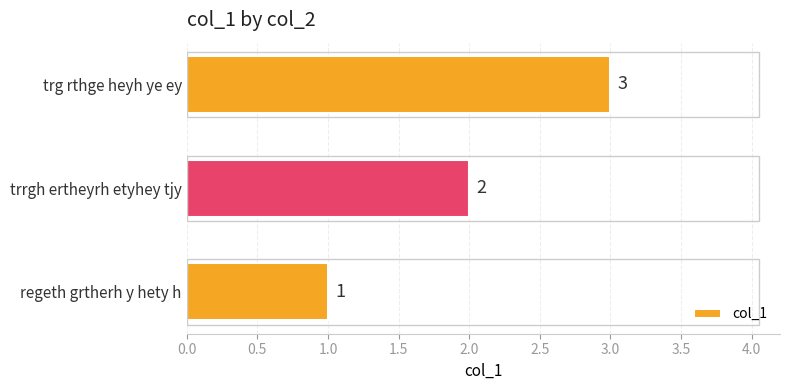

What is the minimum value shown in the chart?

1